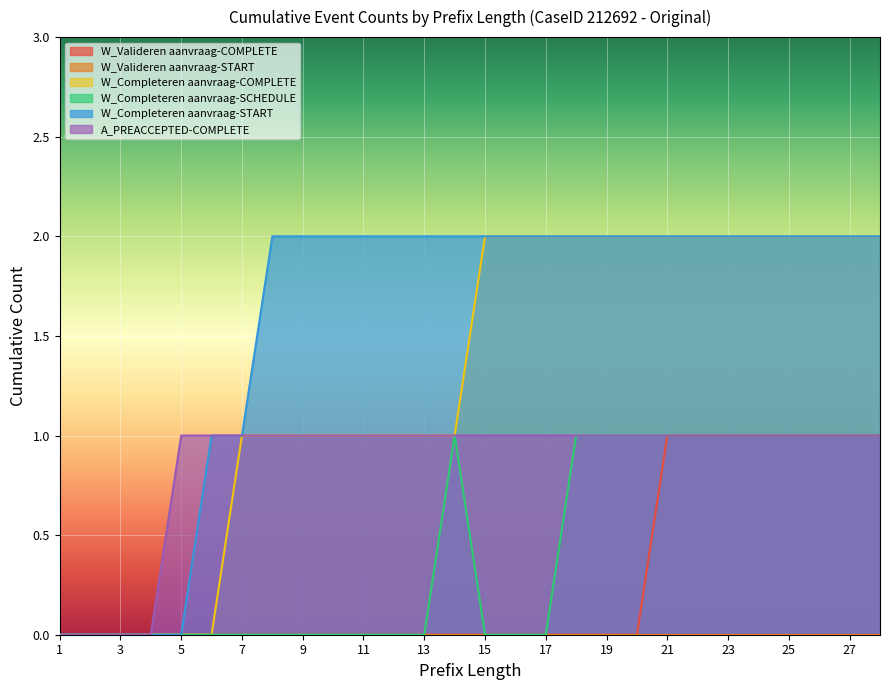

Between 7 and 15, which series saw the biggest shift?

W_Completeren aanvraag-COMPLETE